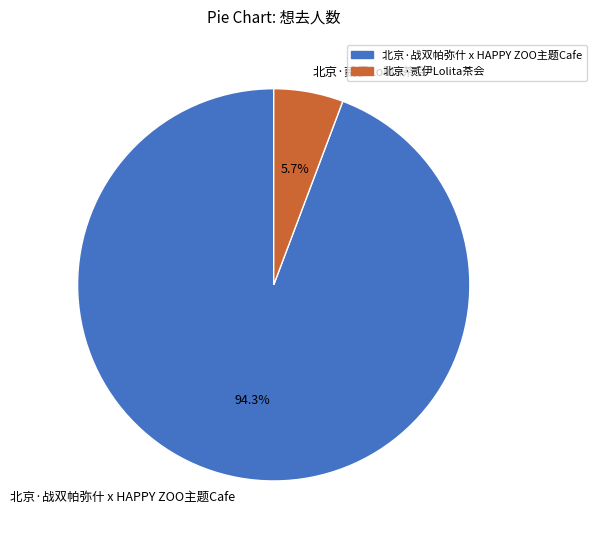

To the nearest percent, what portion does 北京·战双帕弥什 x HAPPY ZOO主题Cafe represent?

94%